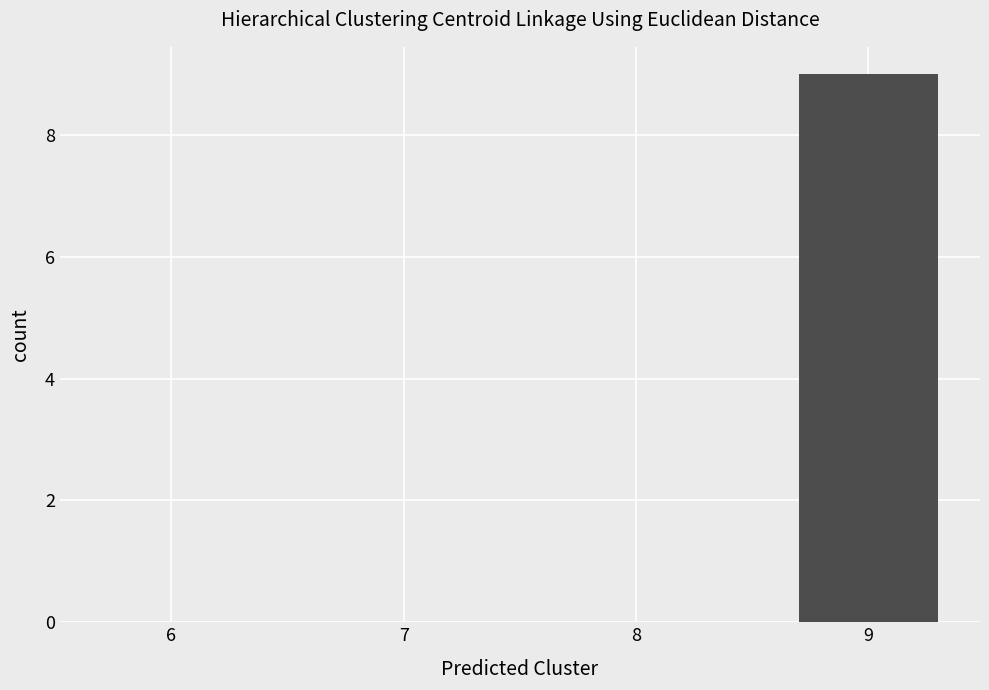

What is the sum of all values?

9